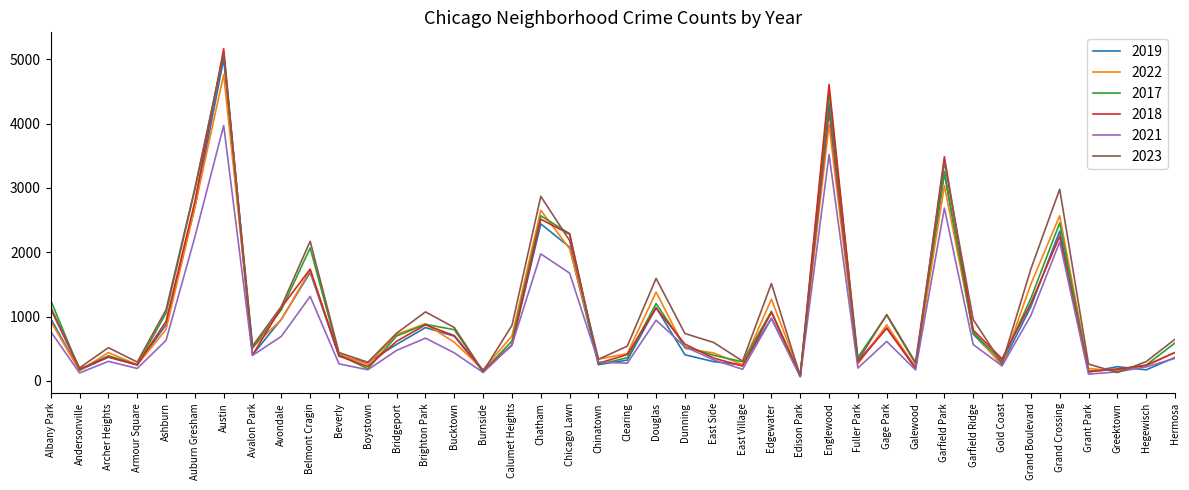

At which label does 2023 reach its peak?

Austin